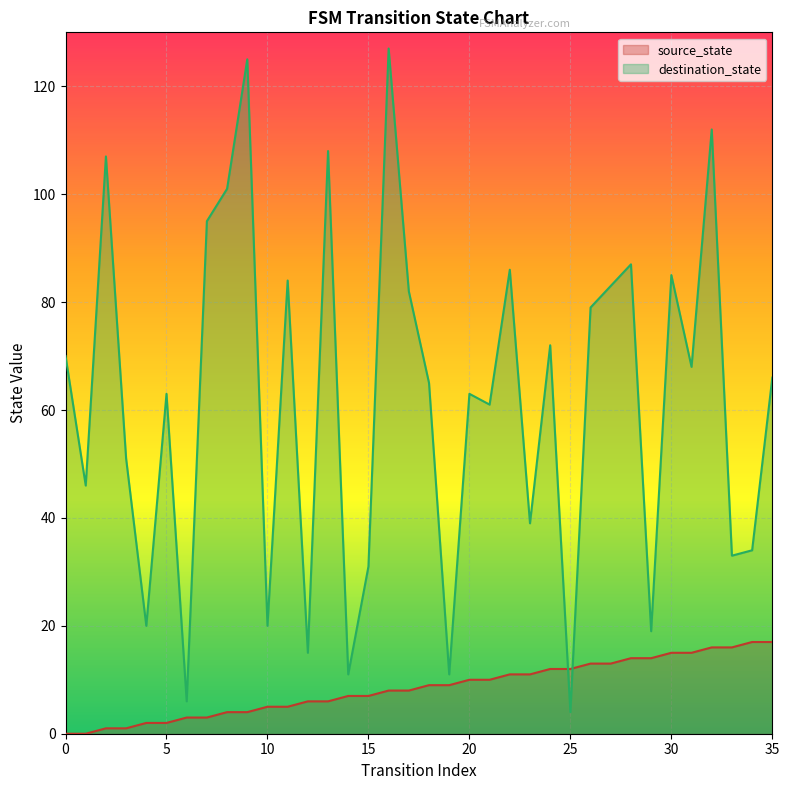

What is the approximate value of destination_state at 4, to the nearest 10?

20